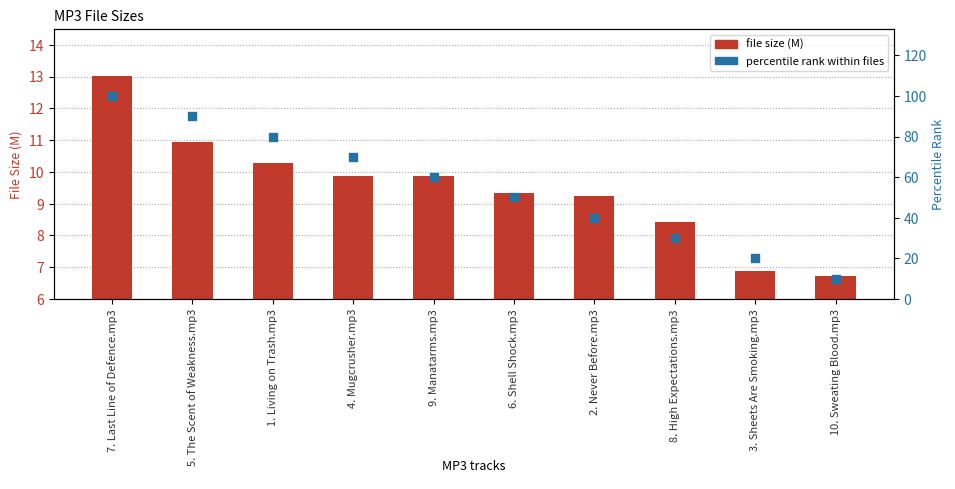

What are all the series names shown in the legend?

file size (M), percentile rank